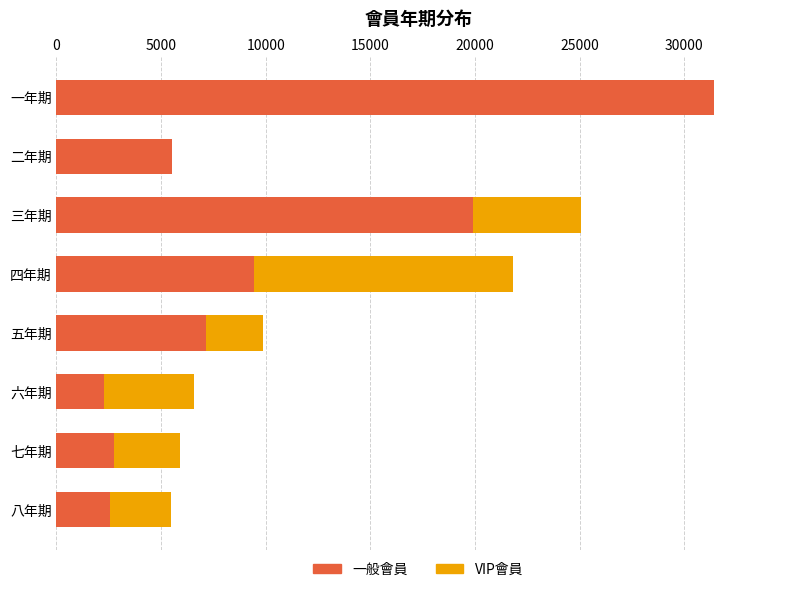

True or false: 一般會員 has a value of 5509 at 二年期.

True